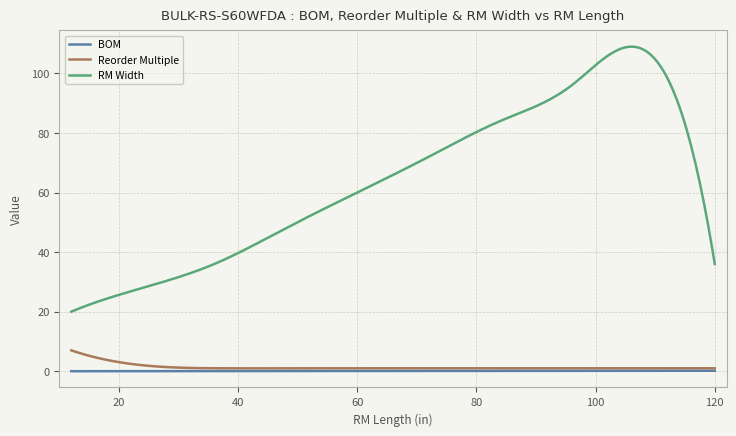

What is the maximum value for Reorder Multiple?

7.0